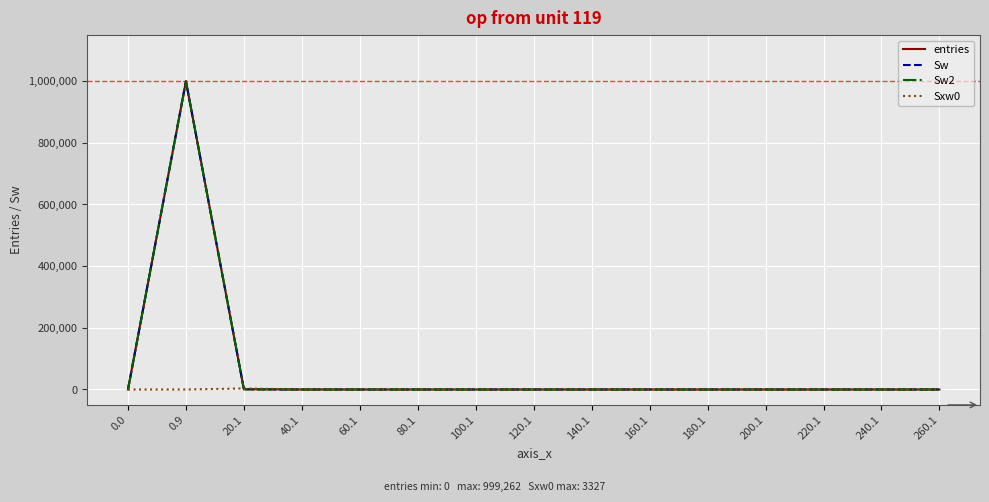

Does the chart have visible grid lines?

Yes